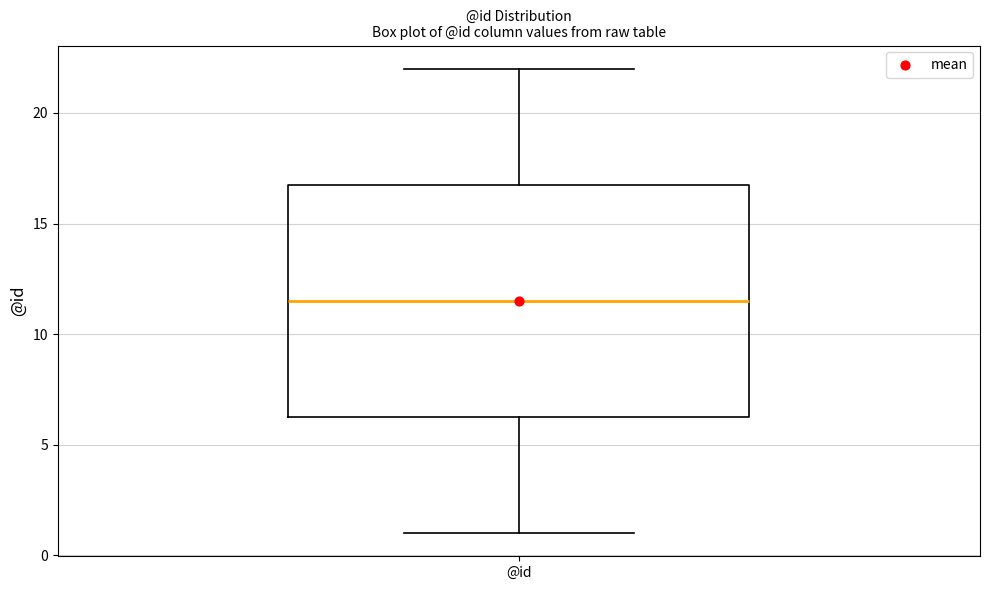

Transcribe this box plot: give where the median line is, the range the box spans, and where the two whiskers end, as read against the y-axis. The values are not printed on the chart, so give them approximately, as read against the axis.

median 11.5, box 6.5 to 17.0, whiskers 1.0 to 22.0